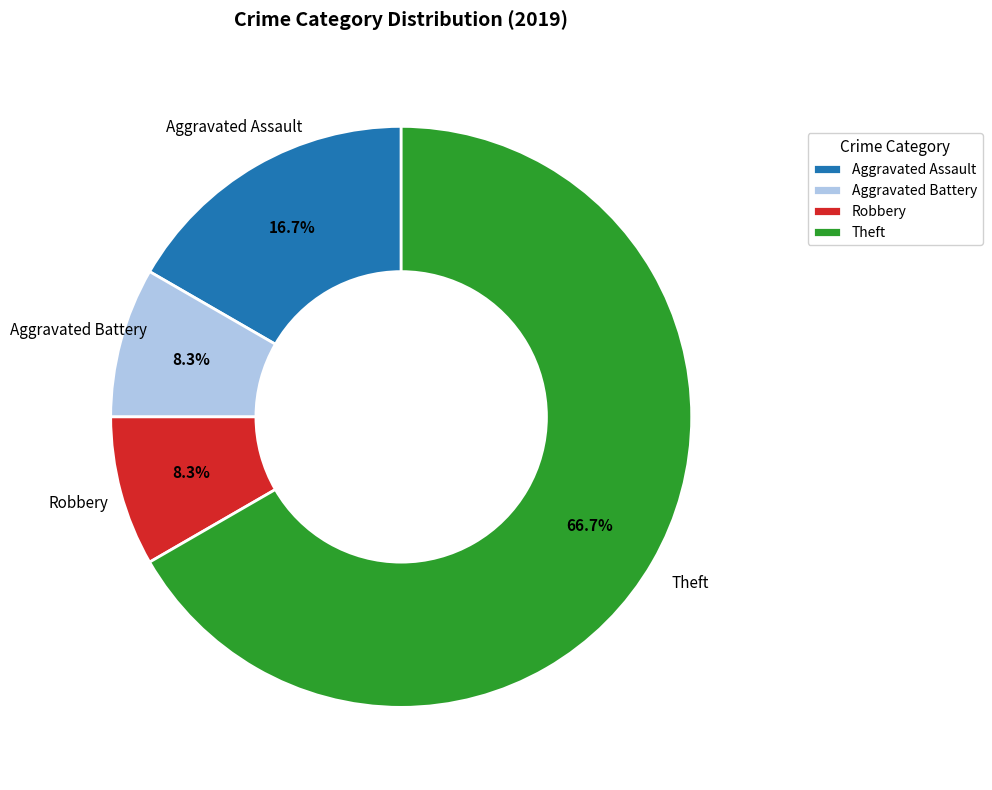

True or false: Aggravated Battery accounts for 8% of the total.

True